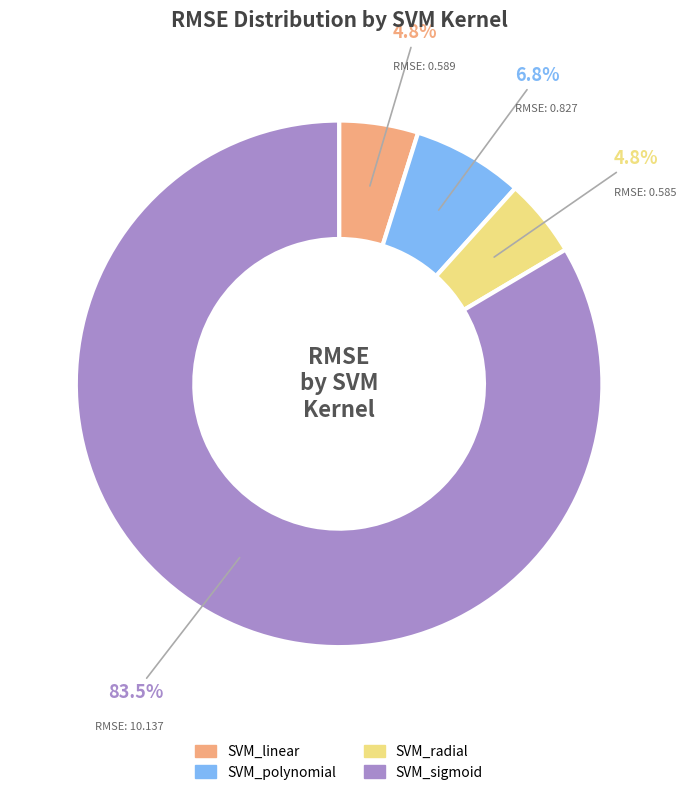

Between SVM_linear and SVM_sigmoid, which is larger?

SVM_sigmoid